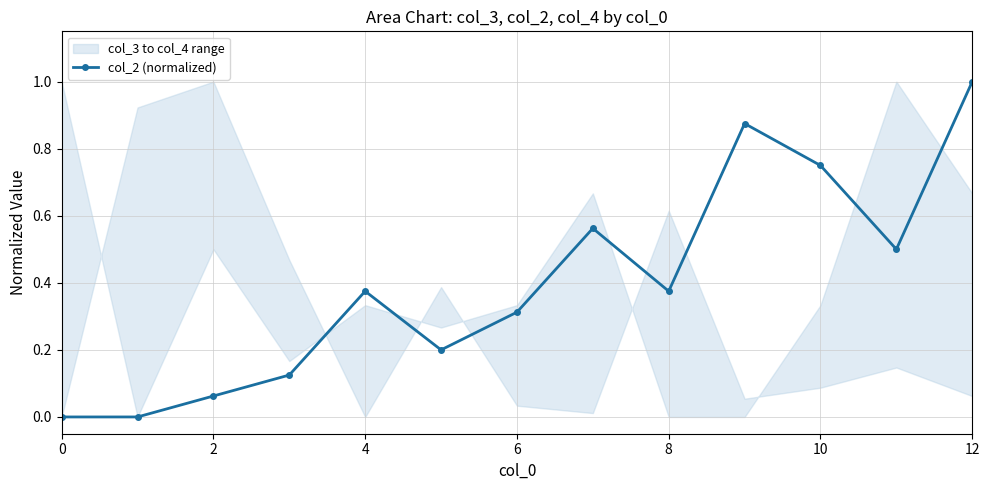

The value of col_2 (normalized) at 12 is 1.0. True or false?

True